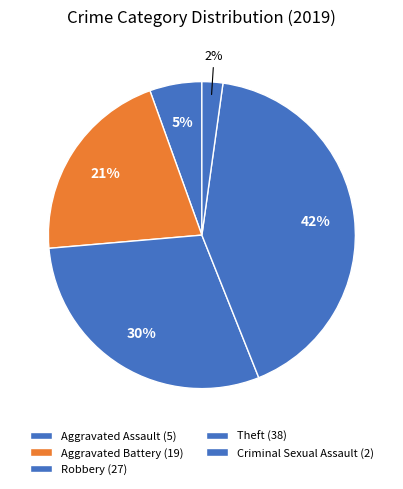

How many slices are in this pie chart?

5